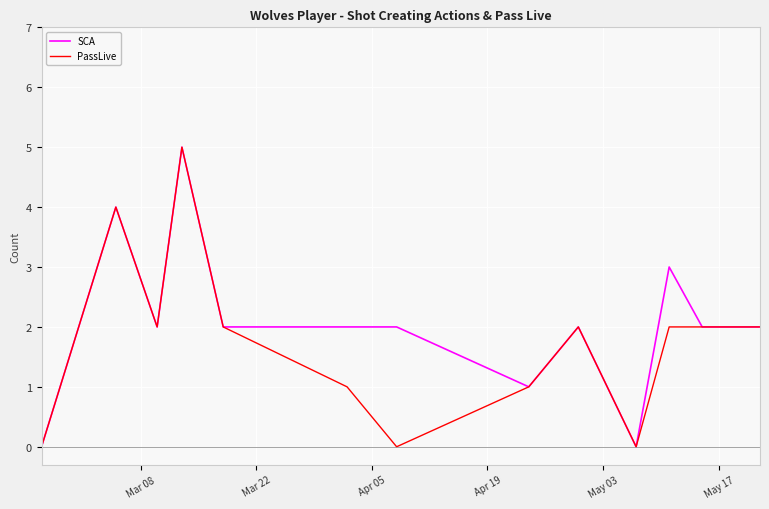

How many PassLive values are between 1 and 2?

8